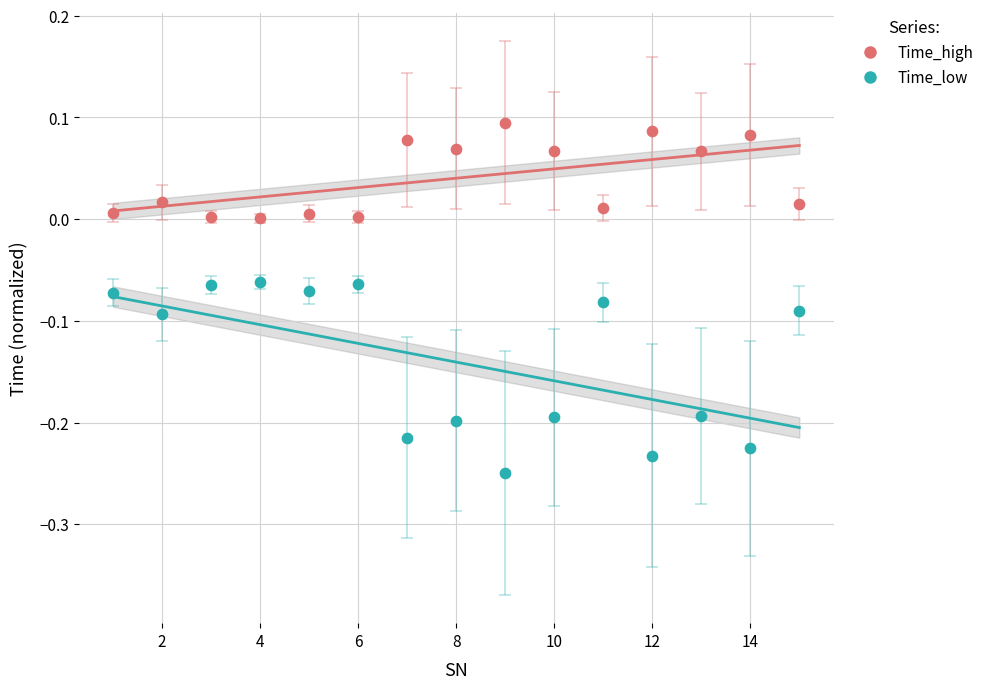

What is the X range (max minus min) for the scatter plot?

14.0